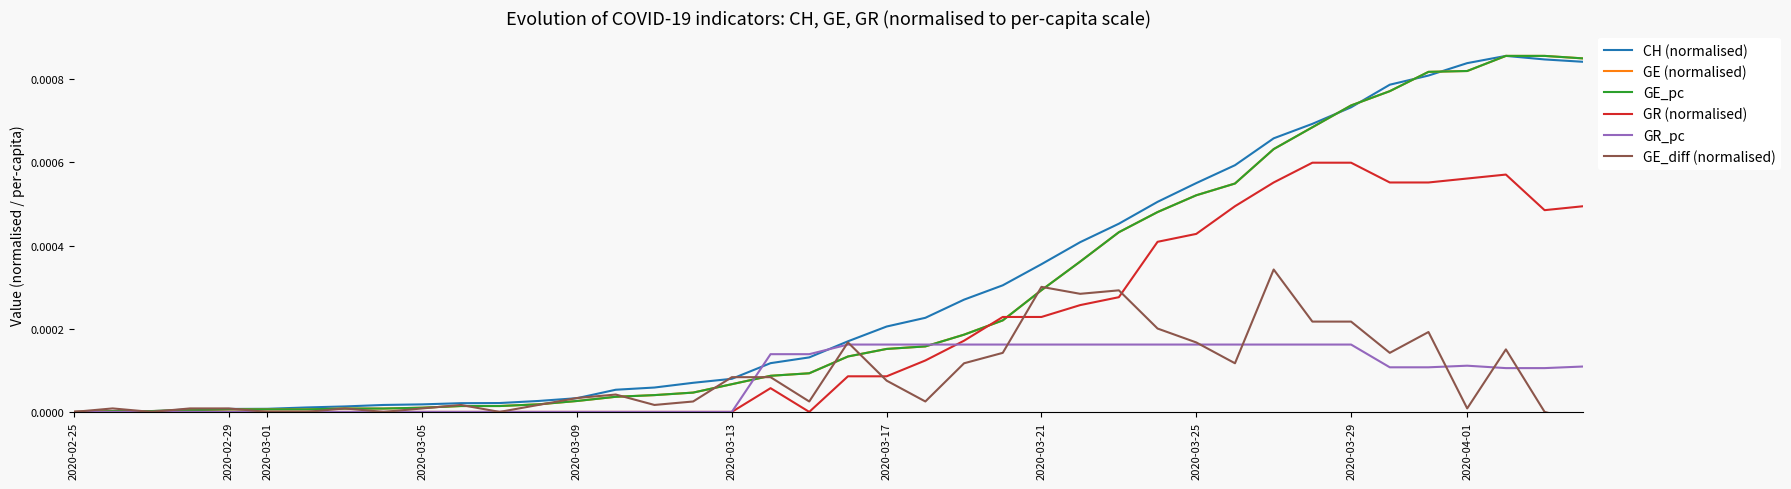

Which series has the widest spread of values?

CH (normalised)